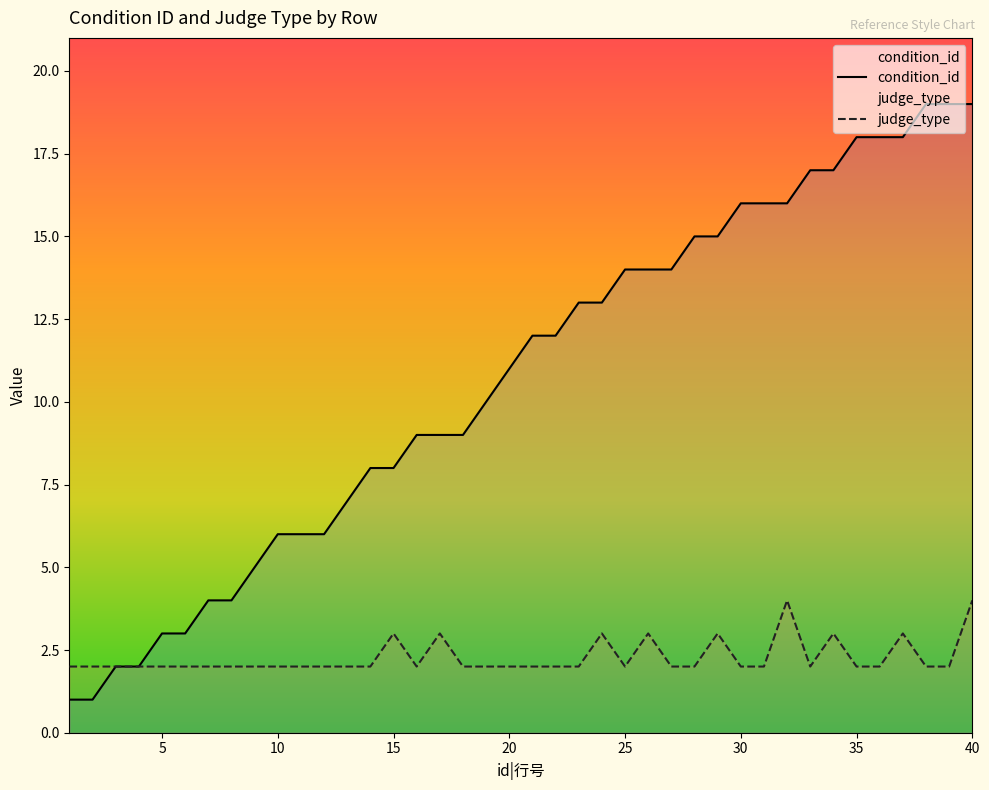

Does the chart display data point markers on the line(s)?

No